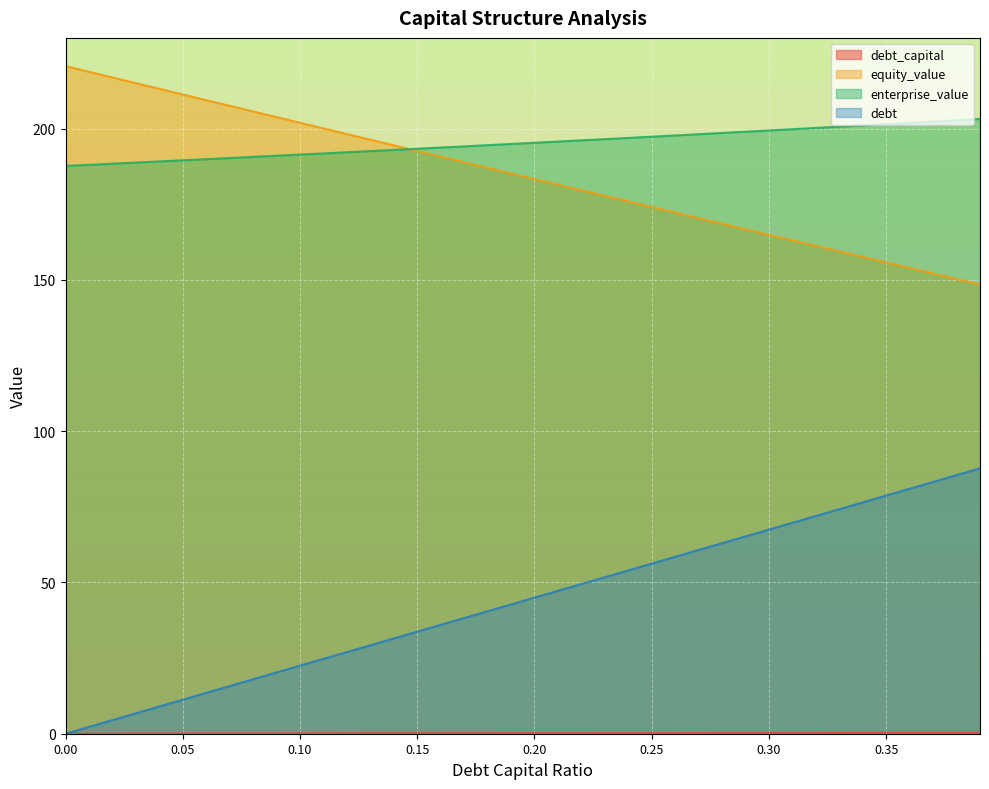

True or false: debt and equity_value cross at least once.

False